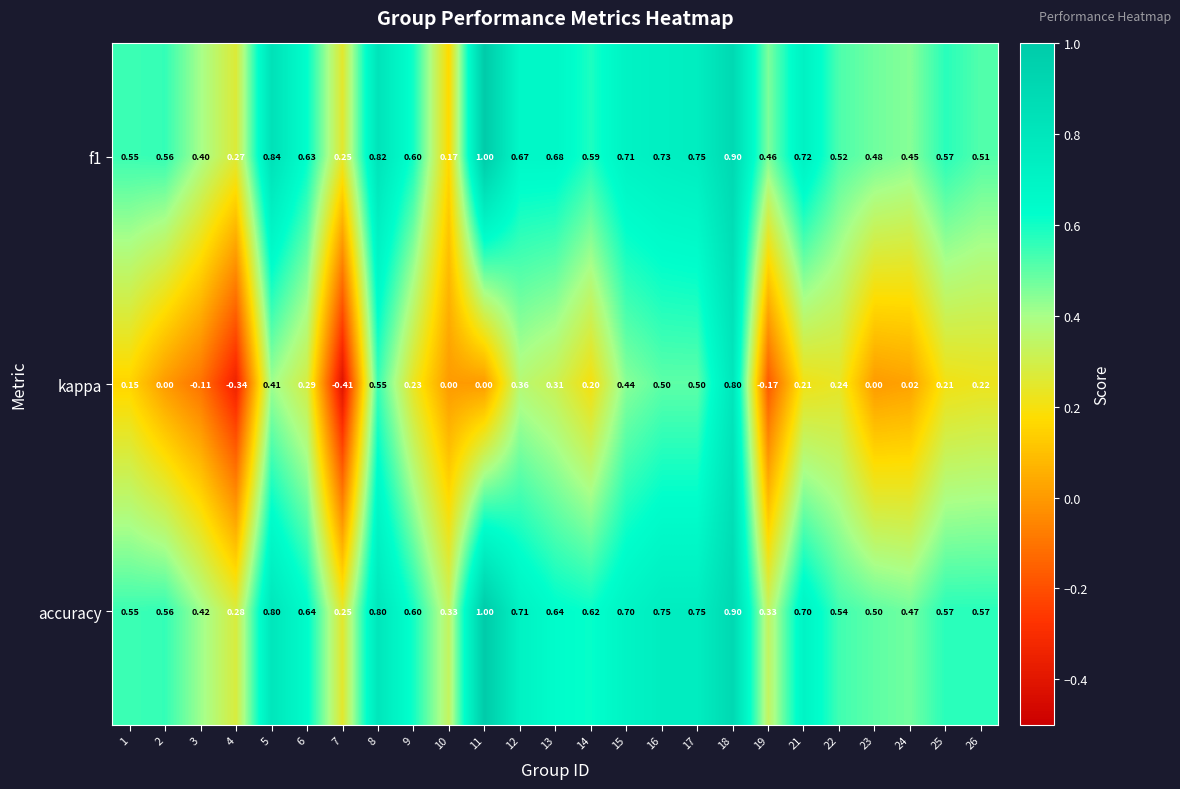

Between 14 and 16, which series saw the biggest shift?

kappa